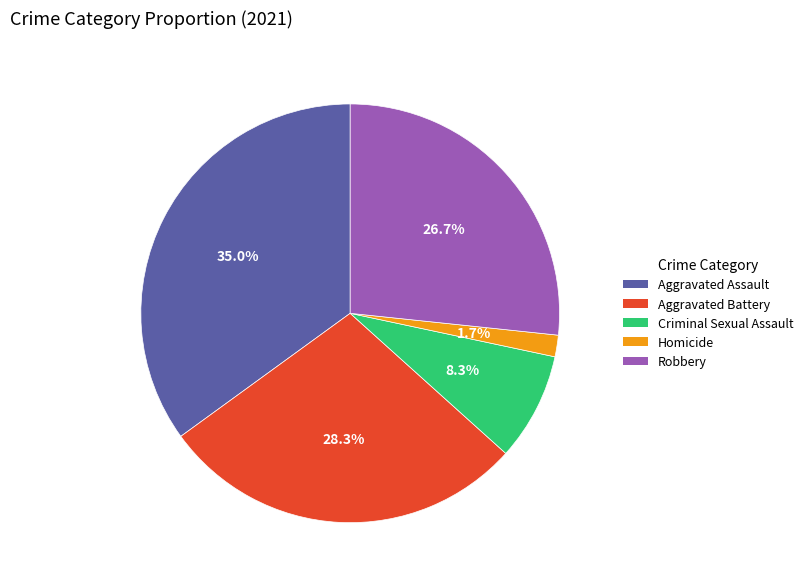

The Homicide slice represents 2% of the pie. True or false?

True